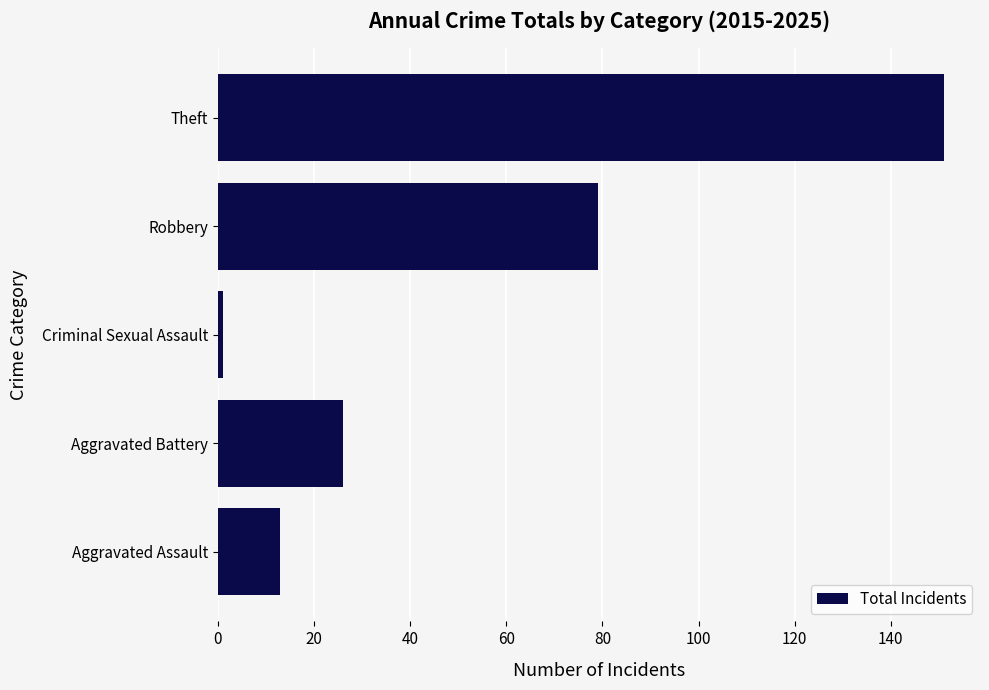

Reading bottom to top, extract all data points from this chart.

Aggravated Assault=13	Aggravated Battery=26	Criminal Sexual Assault=1	Robbery=79	Theft=151